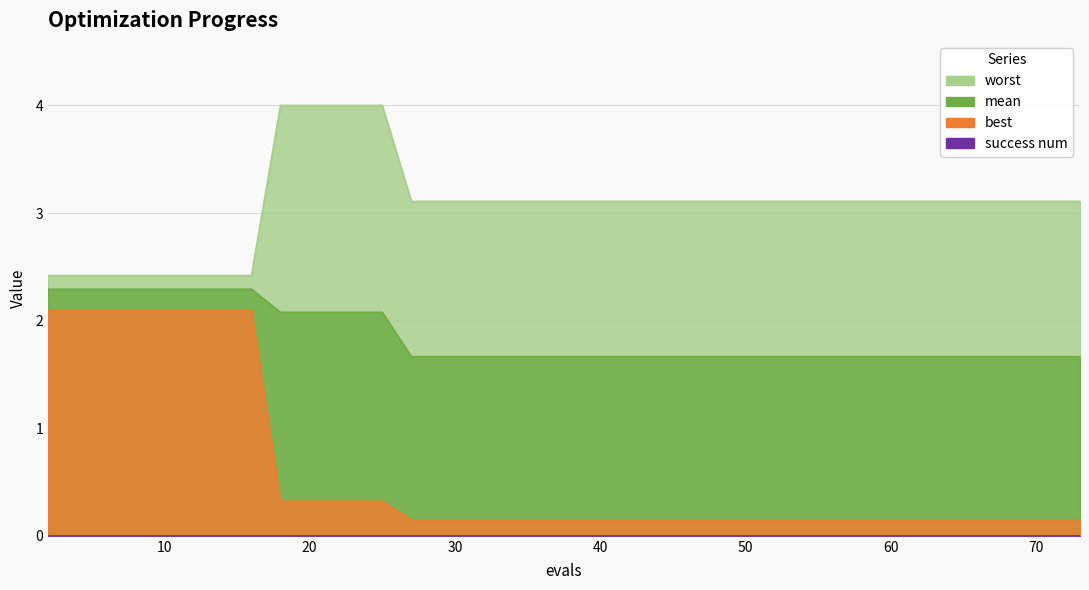

True or false: best has a value of 0.1 at 48.

True